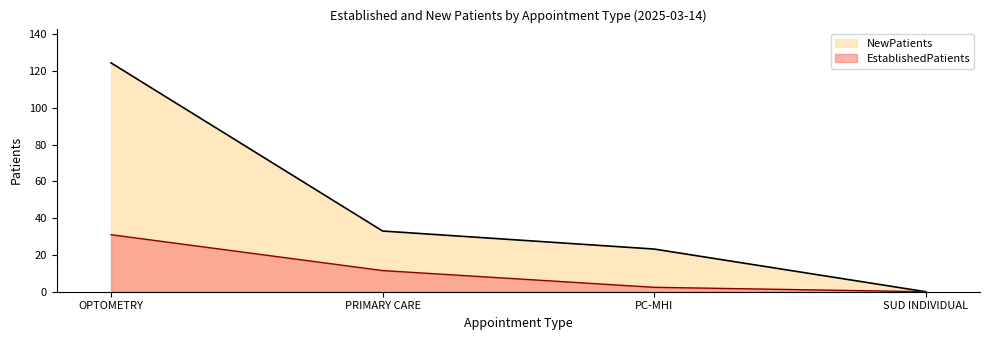

List the series in order of their peak value, lowest first.

EstablishedPatients, NewPatients